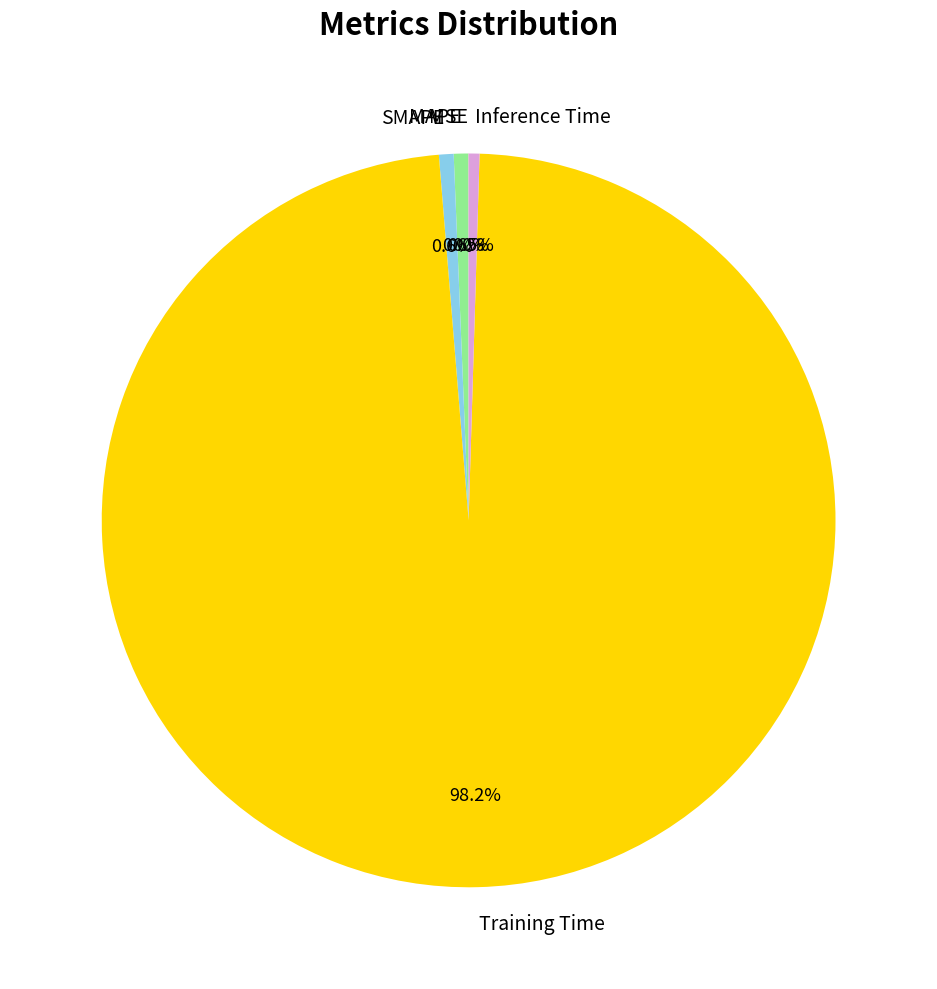

Which category accounts for the majority?

Training Time